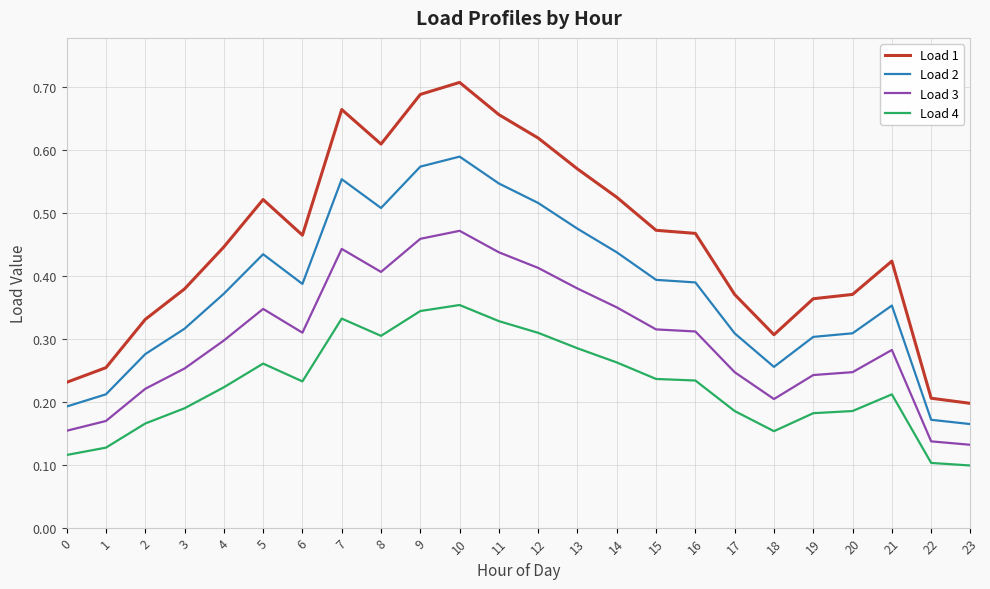

At which category is the sum across all series the highest?

10